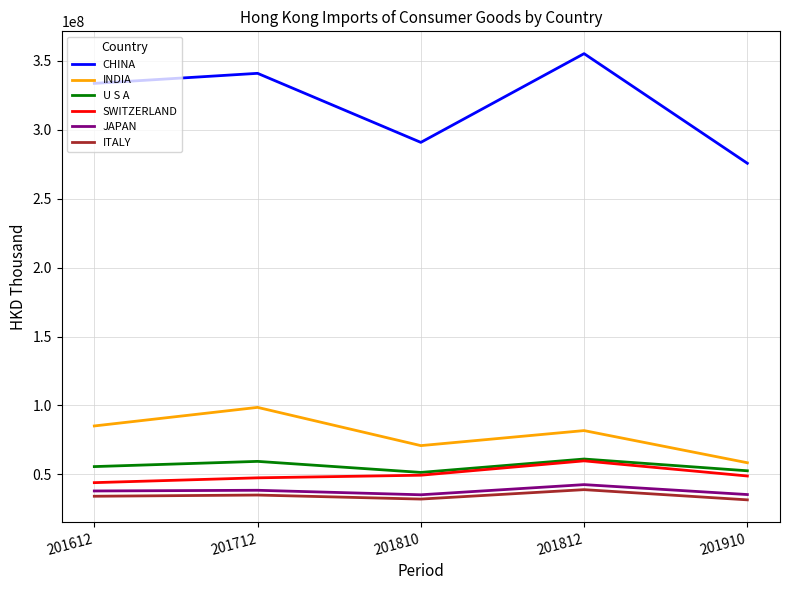

True or false: ITALY and SWITZERLAND intersect in this chart.

False